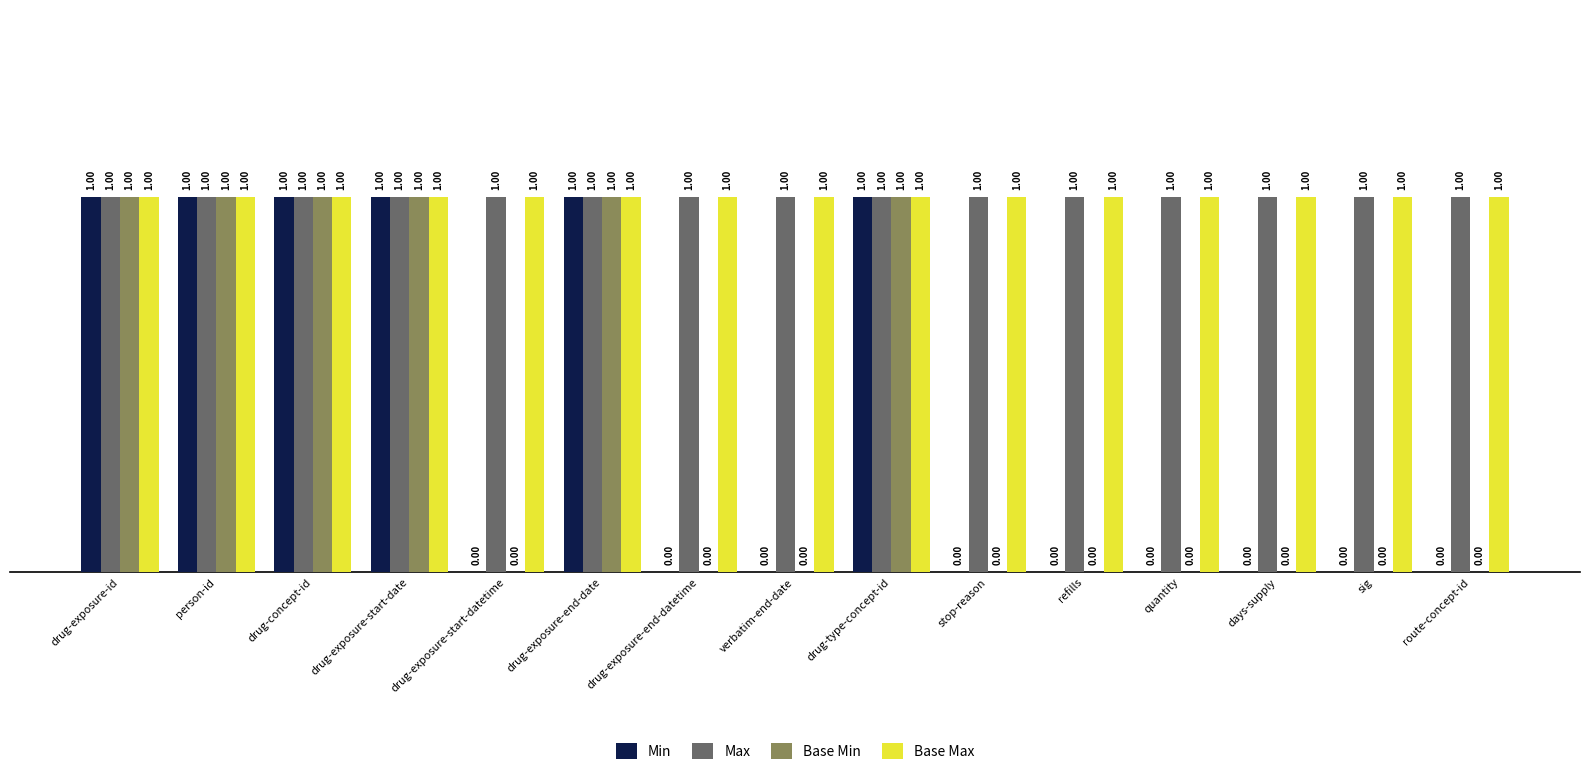

True or false: Max has a value of 1 at refills.

True